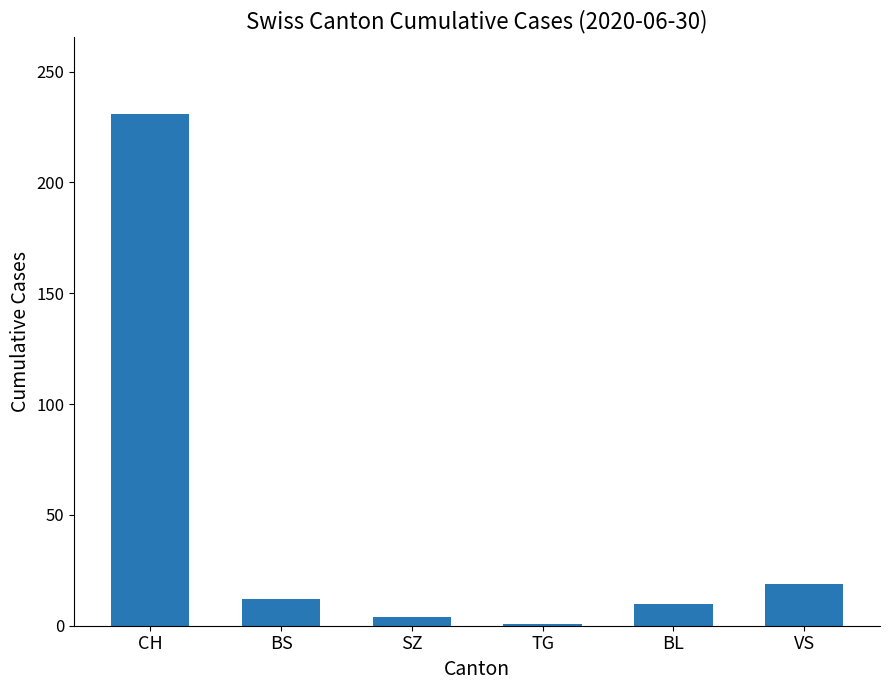

Read the value at VS, to the nearest 10.

20